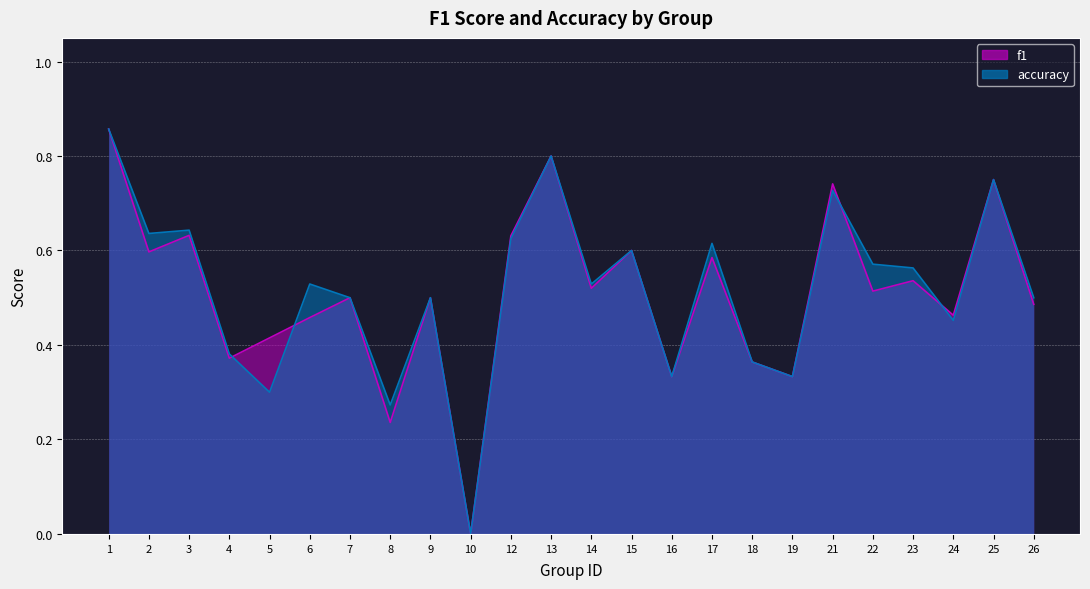

The value of f1 at 24 is 0.3. True or false?

False